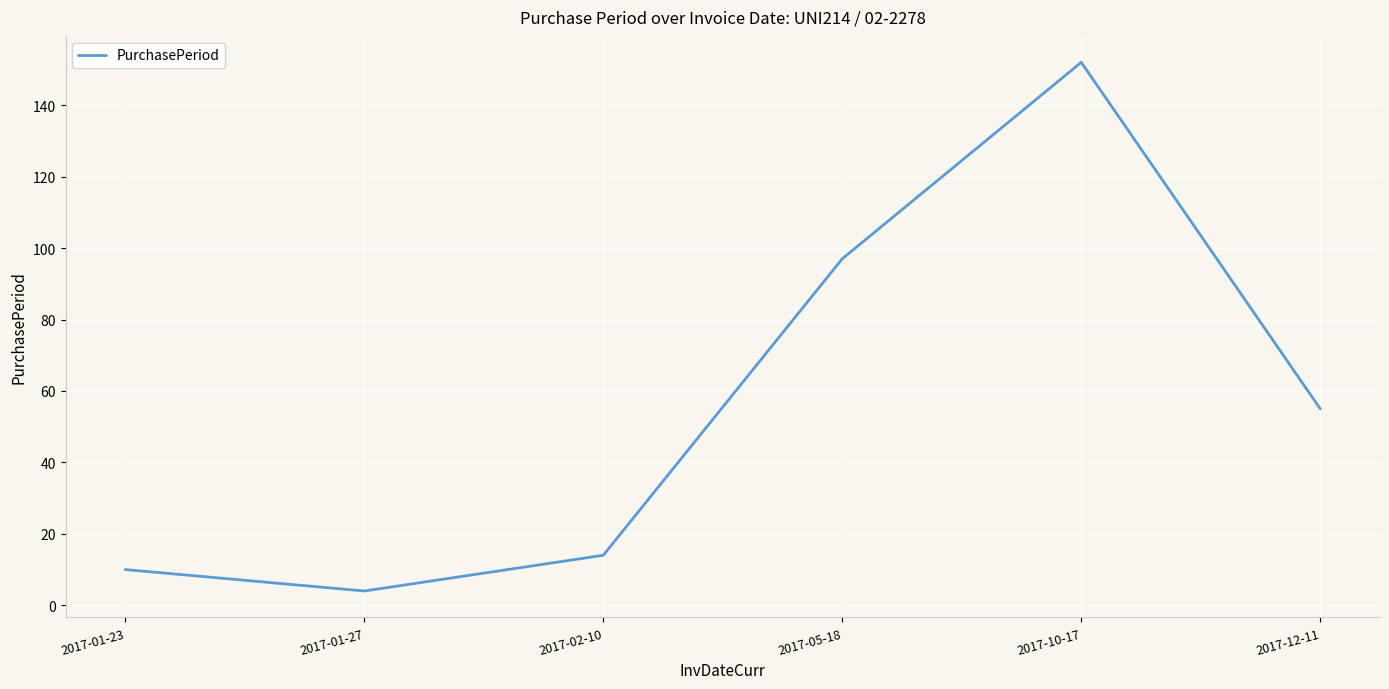

True or false: the data shows 10 at 2017-01-23.

True